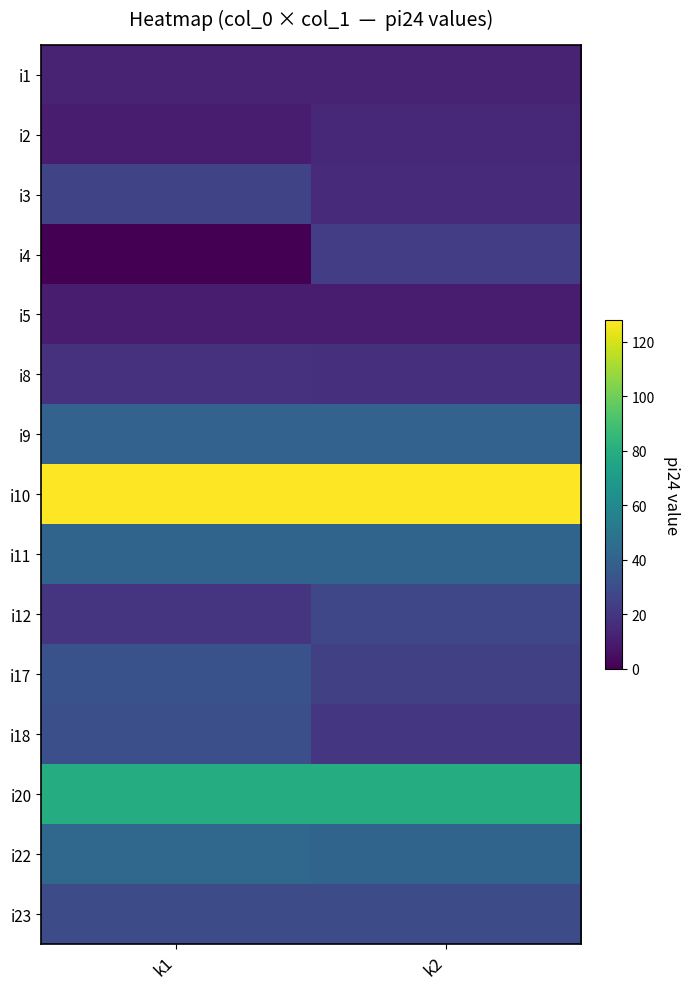

List the series in order of their peak value, highest first.

i10, i20, i22, i11, i9, i17, i18, i23, i12, i3, i4, i8, i2, i1, i5